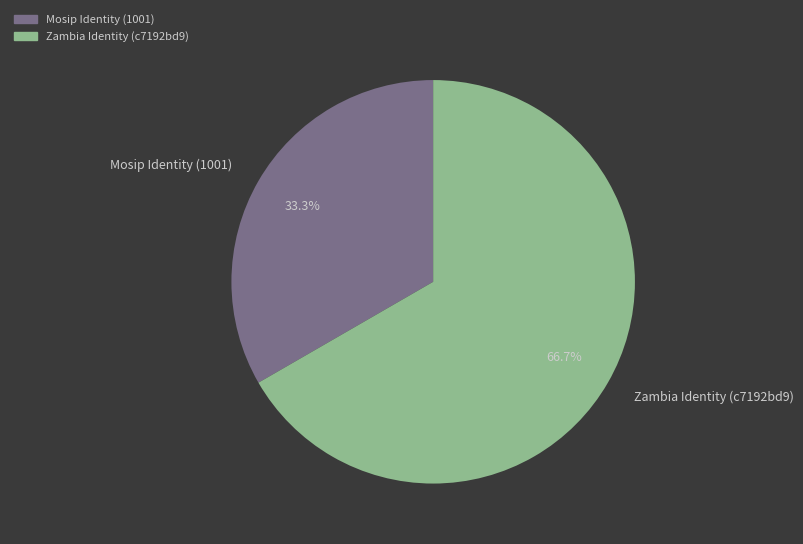

True or false: Mosip Identity (1001) accounts for 47% of the total.

False